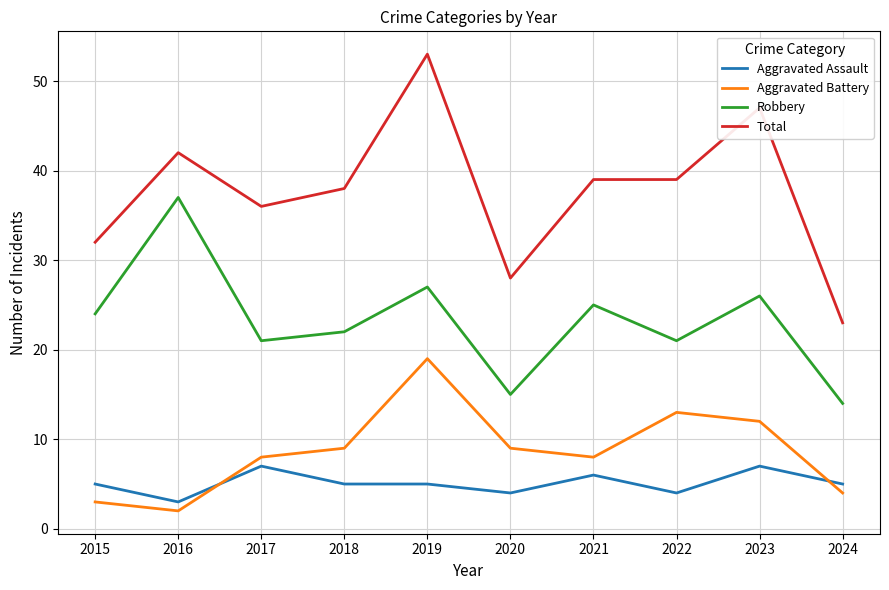

What is the difference between the maximum and minimum values in the Robbery series?

23